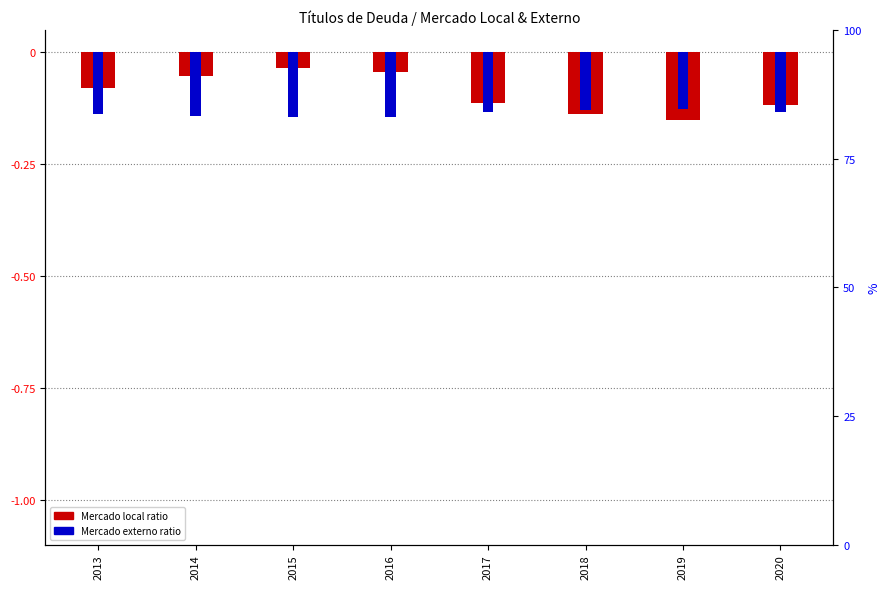

Between 2015 and 2018, which series saw the biggest shift?

Mercado local (ratio)